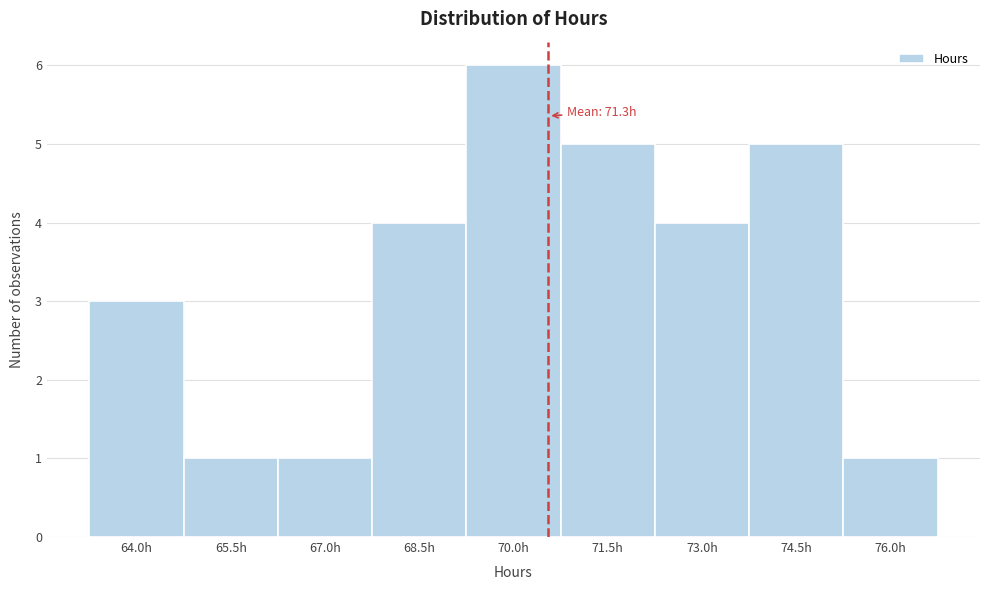

Reading left to right, list all the values displayed in this chart.

3	1	1	4	6	5	4	5	1